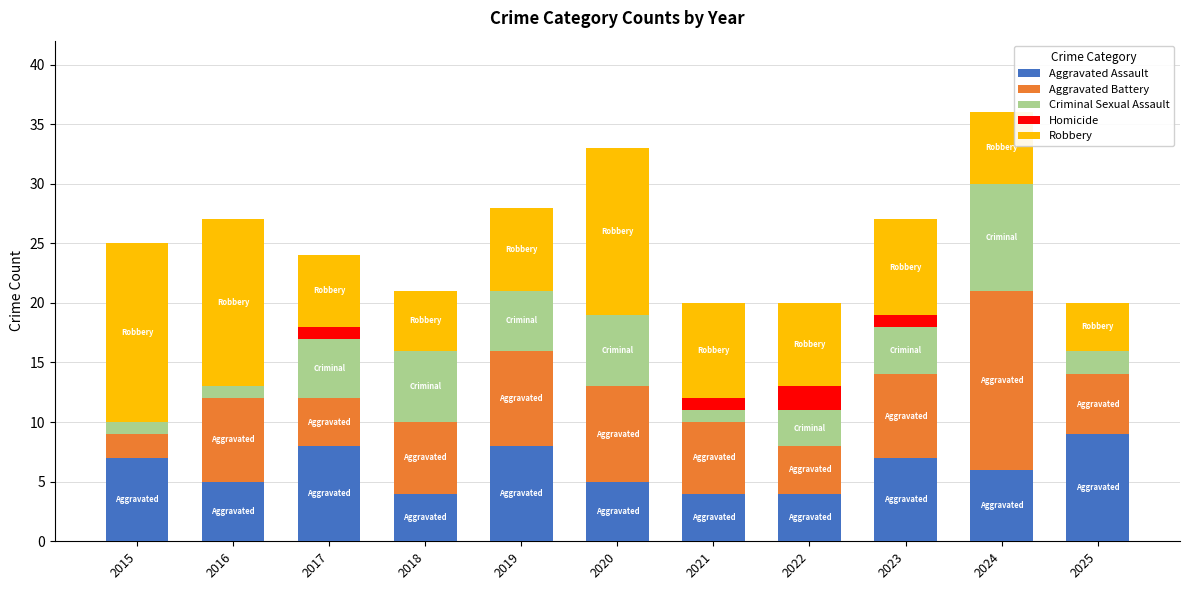

What is the total value across all series at 2022?

20